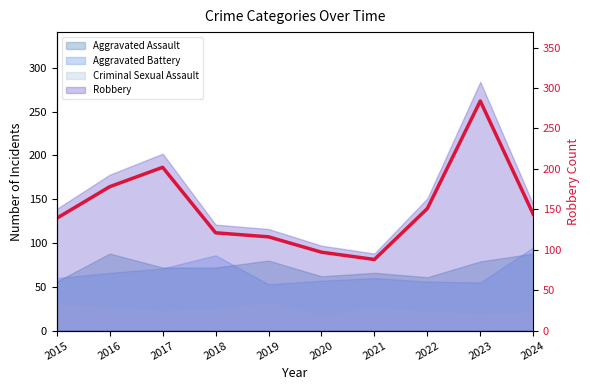

At which label is the value closest to 186?

2016